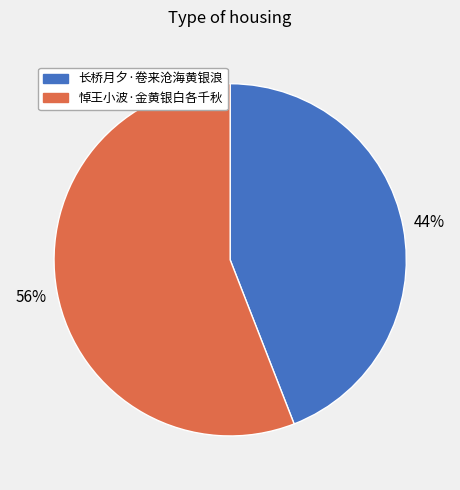

Between 悼王小波·金黄银白各千秋 and 长桥月夕·卷来沧海黄银浪, which is larger?

悼王小波·金黄银白各千秋